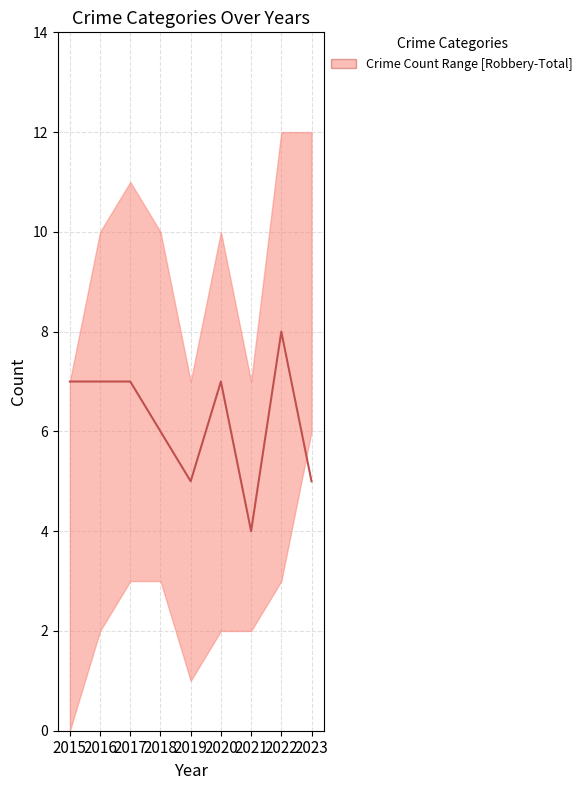

How many lines are shown in the chart?

1